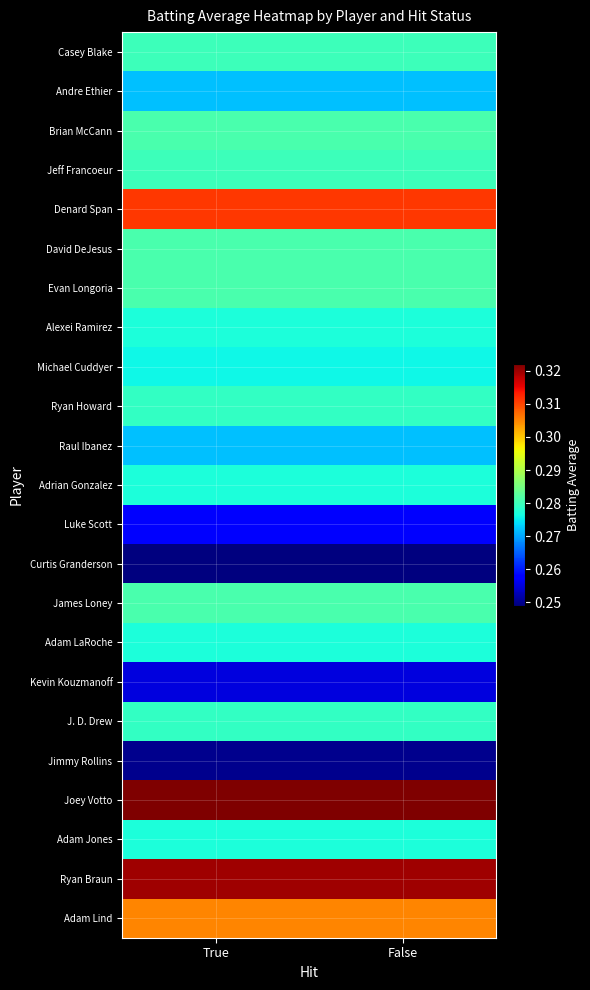

Reading right to left, extract all data points from this chart.

Casey Blake: False=0.3	True=0.3
Andre Ethier: False=0.3	True=0.3
Brian McCann: False=0.3	True=0.3
Jeff Francoeur: False=0.3	True=0.3
Denard Span: False=0.3	True=0.3
David DeJesus: False=0.3	True=0.3
Evan Longoria: False=0.3	True=0.3
Alexei Ramirez: False=0.3	True=0.3
Michael Cuddyer: False=0.3	True=0.3
Ryan Howard: False=0.3	True=0.3
Raul Ibanez: False=0.3	True=0.3
Adrian Gonzalez: False=0.3	True=0.3
Luke Scott: False=0.3	True=0.3
Curtis Granderson: False=0.2	True=0.2
James Loney: False=0.3	True=0.3
Adam LaRoche: False=0.3	True=0.3
Kevin Kouzmanoff: False=0.3	True=0.3
J. D. Drew: False=0.3	True=0.3
Jimmy Rollins: False=0.2	True=0.2
Joey Votto: False=0.3	True=0.3
Adam Jones: False=0.3	True=0.3
Ryan Braun: False=0.3	True=0.3
Adam Lind: False=0.3	True=0.3